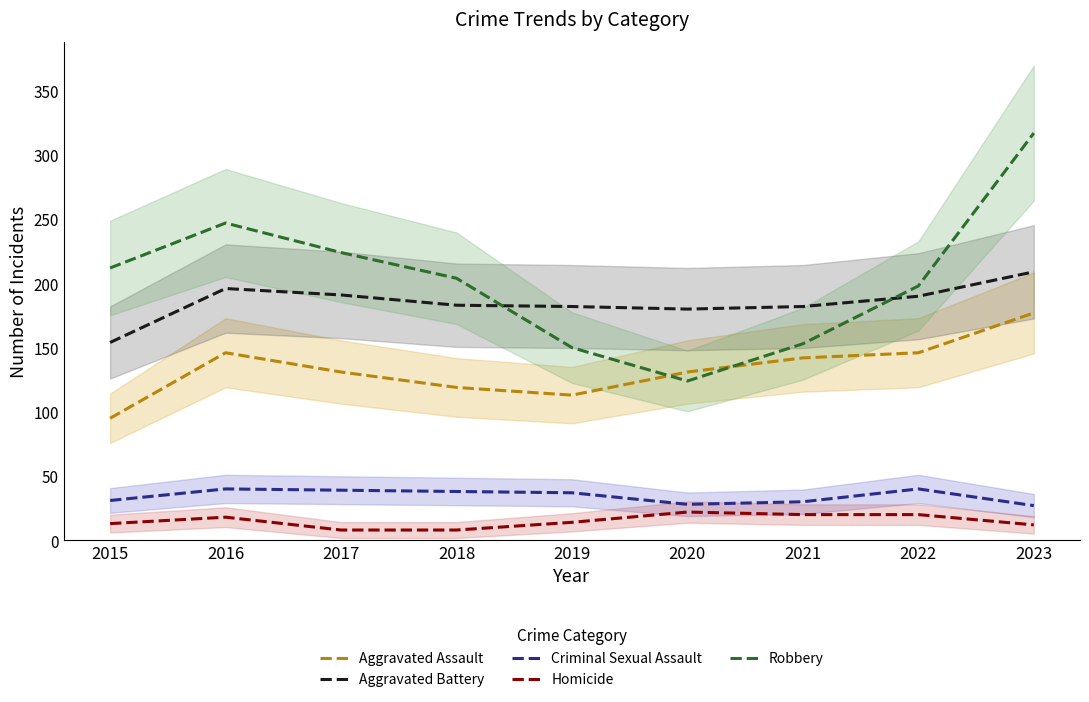

Reading right to left, extract all data points from this chart.

Aggravated Assault: 177	146	142	131	113	119	131	146	95
Aggravated Battery: 209	190	182	180	182	183	191	196	154
Criminal Sexual Assault: 27	40	30	28	37	38	39	40	31
Homicide: 12	20	20	22	14	8	8	18	13
Robbery: 317	198	153	124	150	204	224	247	212